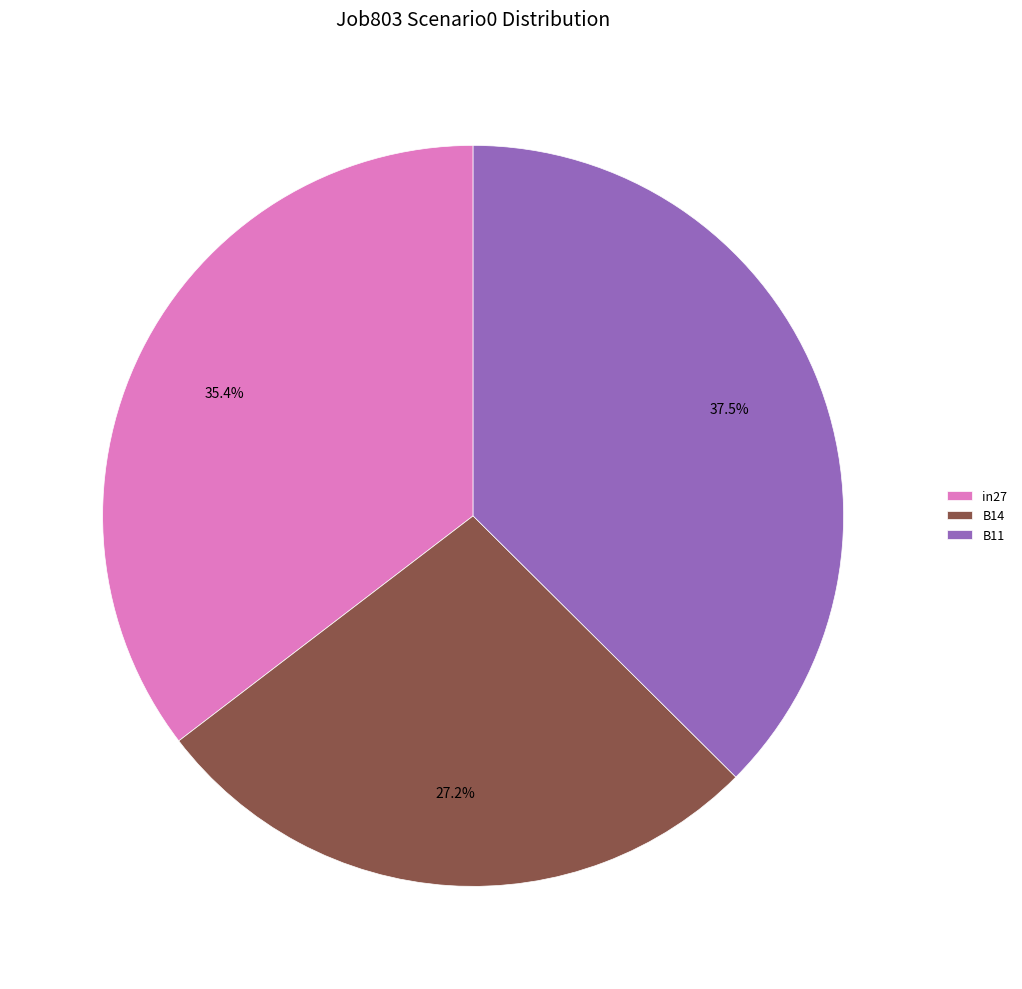

How many slices are in this pie chart?

3